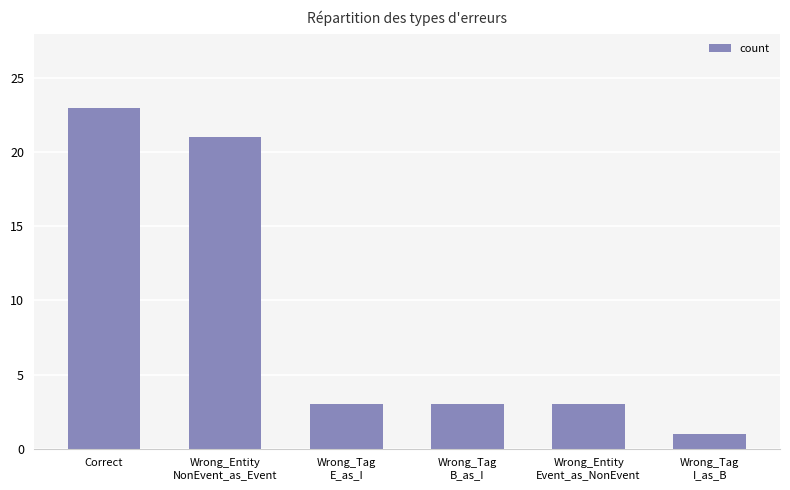

How many categories are shown in the chart?

6